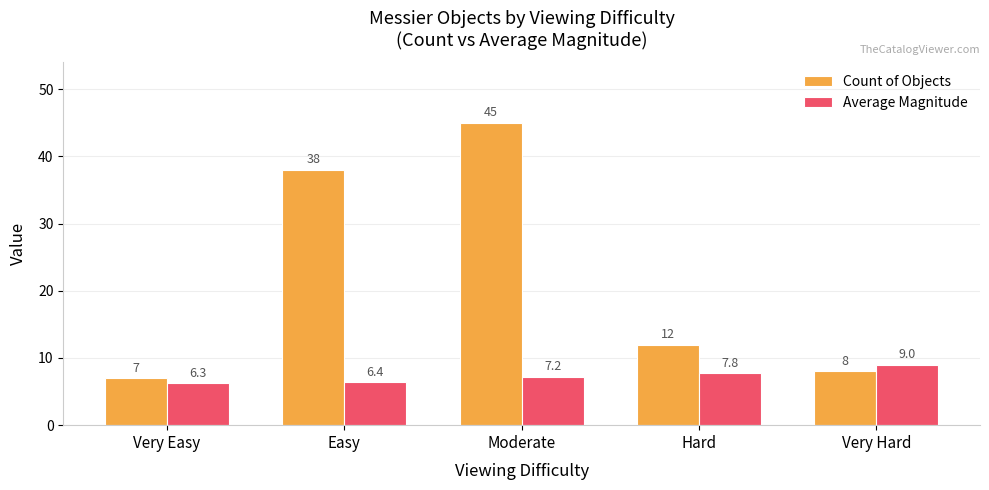

At which label does Average Magnitude reach its minimum?

Very Easy